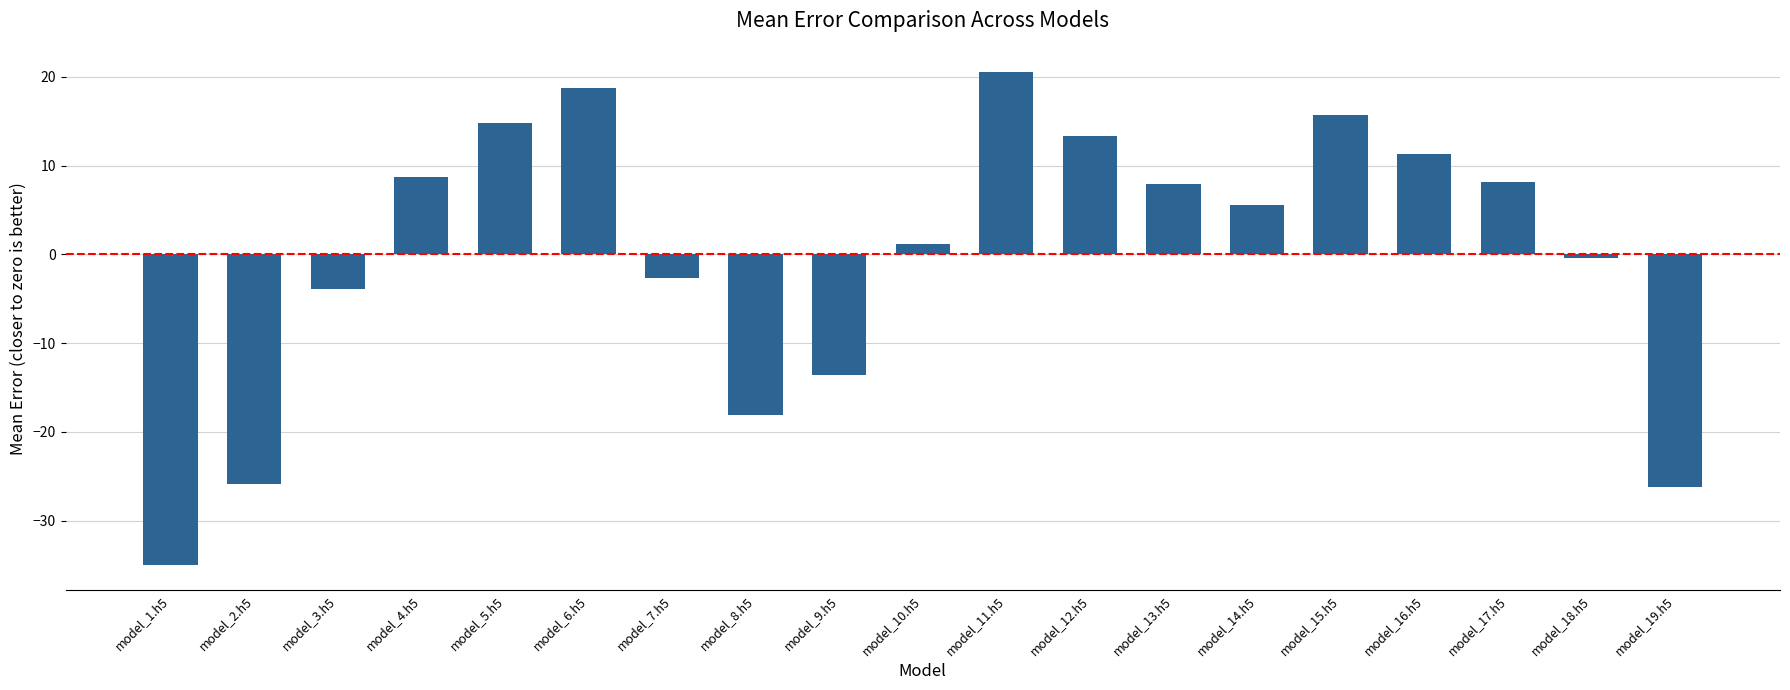

How many series are shown in this chart?

1